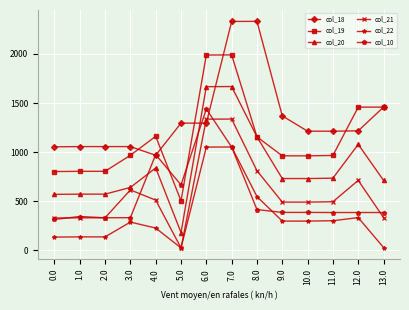

What position from the right is 7.0?

7